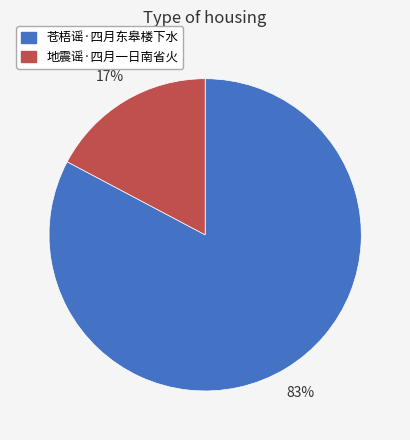

To the nearest percent, what is the difference between the largest and smallest slice percentages?

66%